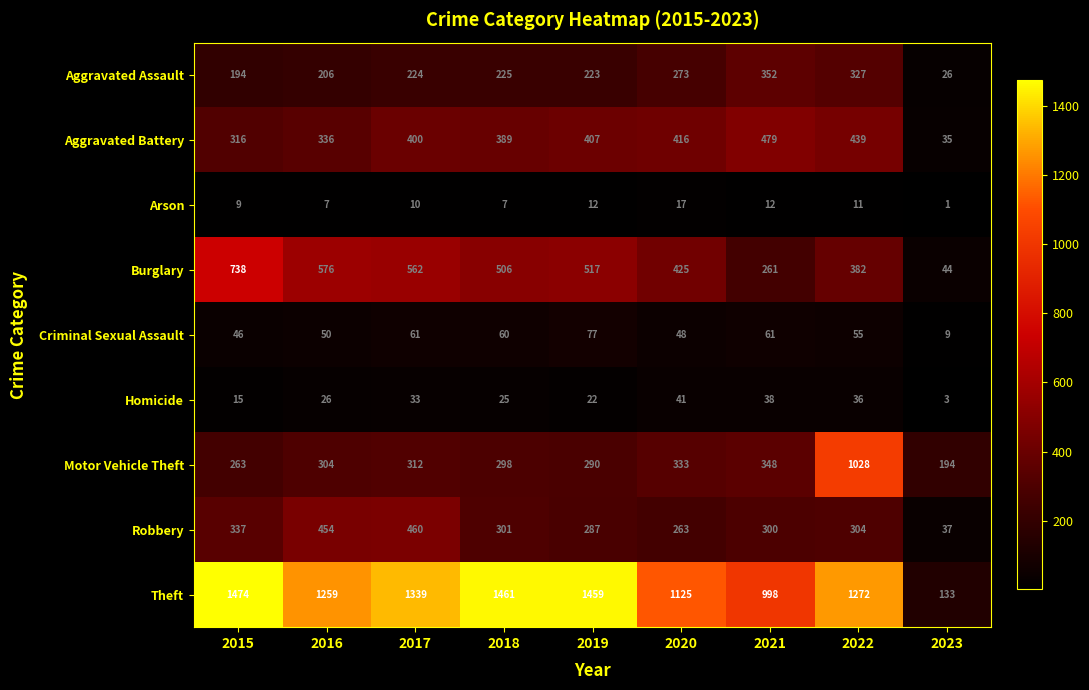

What is the difference between the Aggravated Assault values at 2021 and 2015?

158